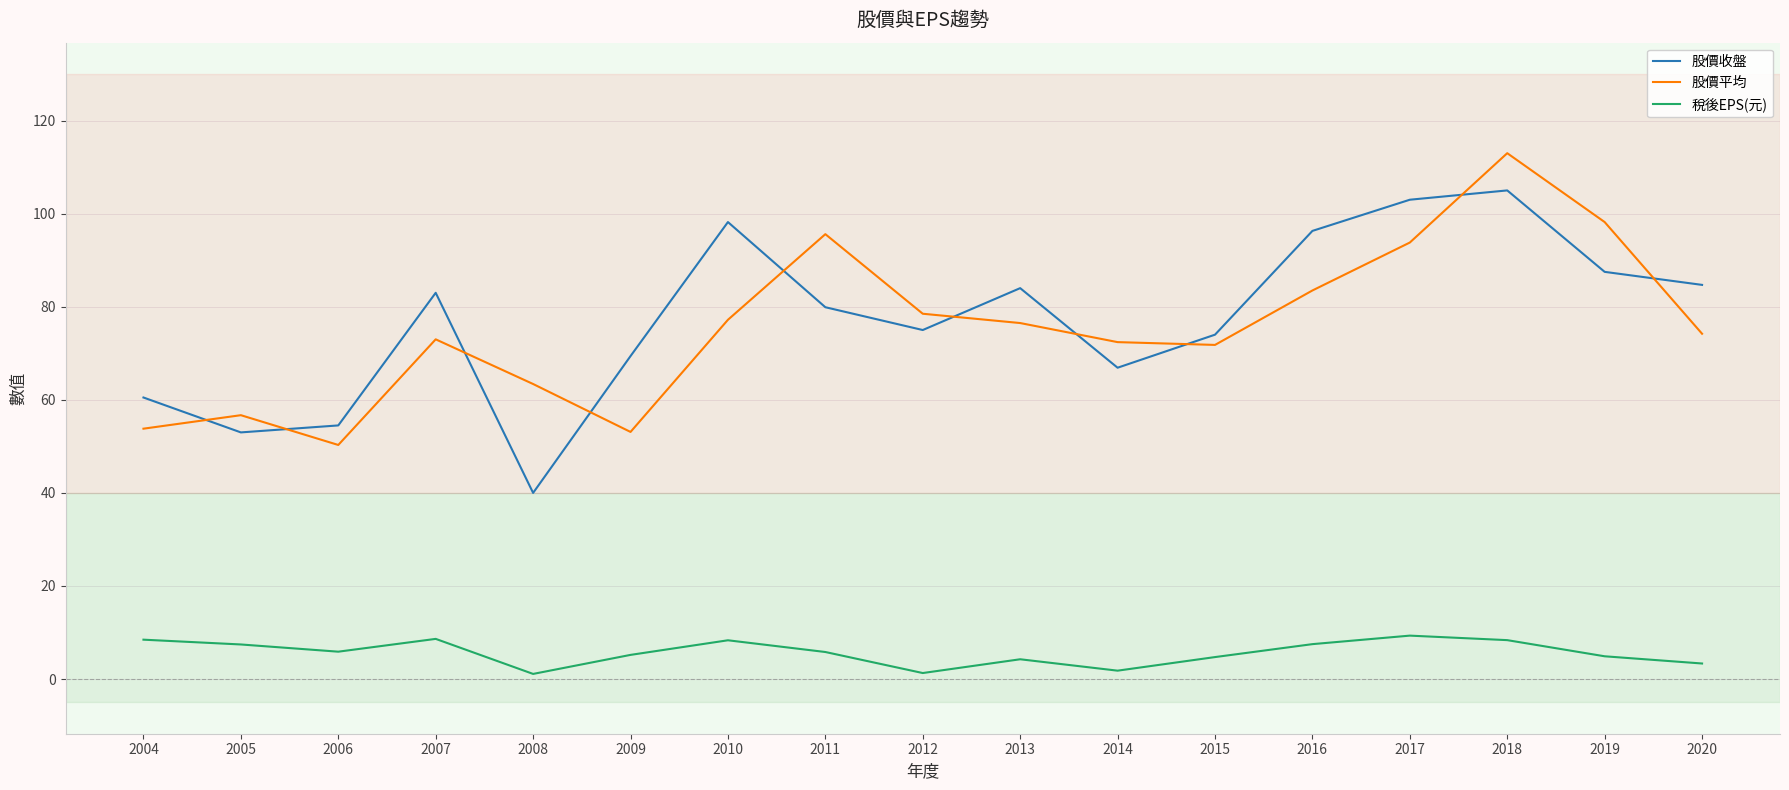

True or false: 股價收盤 and 稅後EPS(元) intersect in this chart.

False